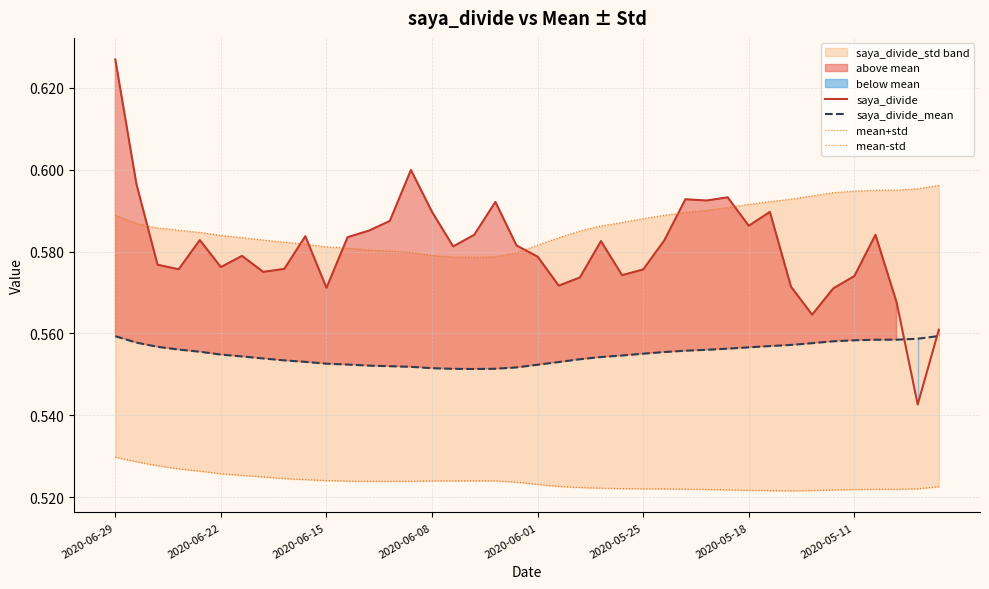

True or false: saya_divide_mean has a value of 0.1 at 2020-06-29.

False